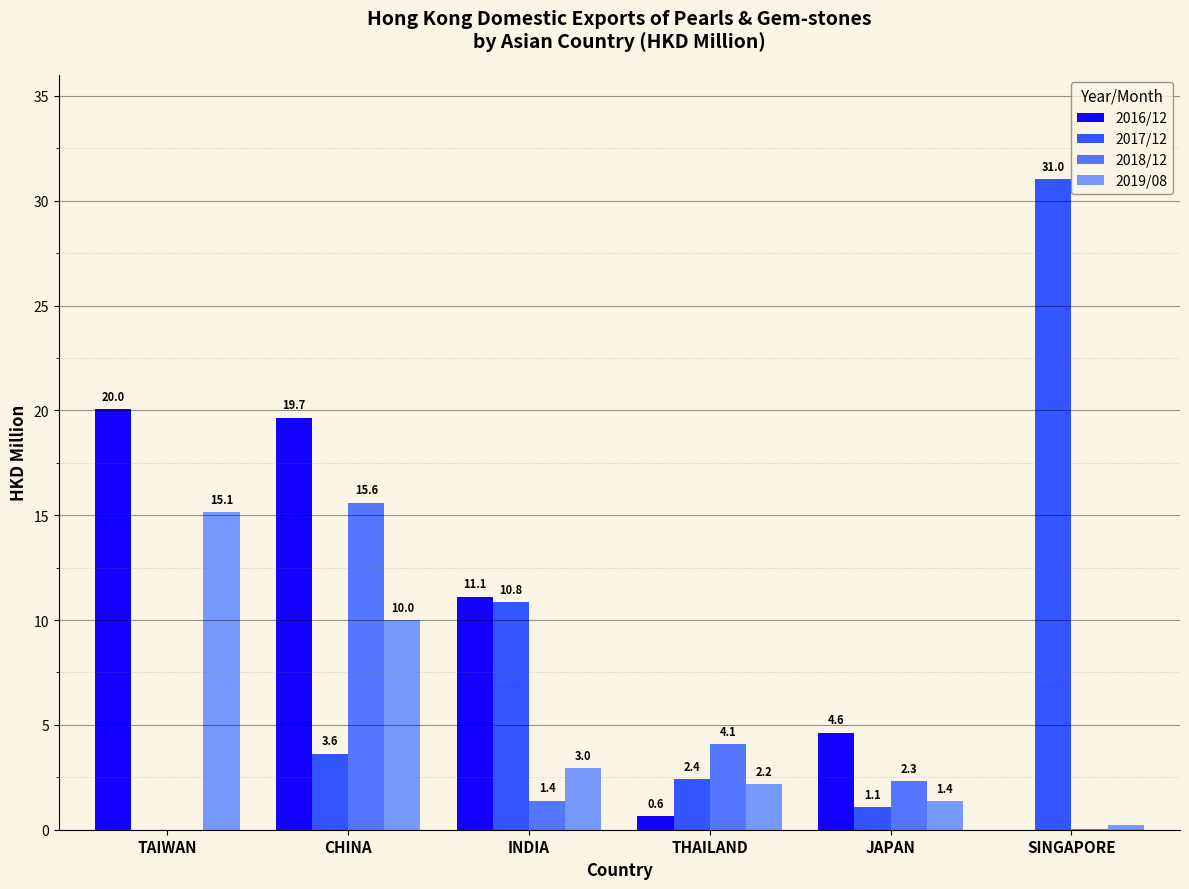

What is the sum of the 2018/12 values at SINGAPORE and THAILAND?

4.1